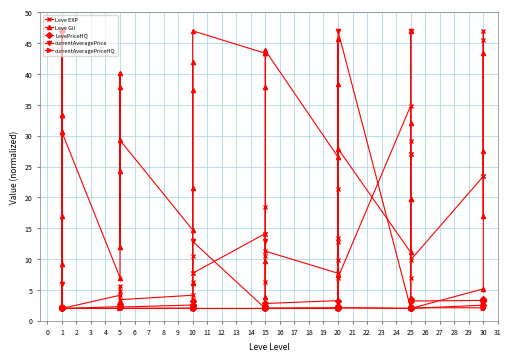

Which series has the widest spread of values?

Leve EXP